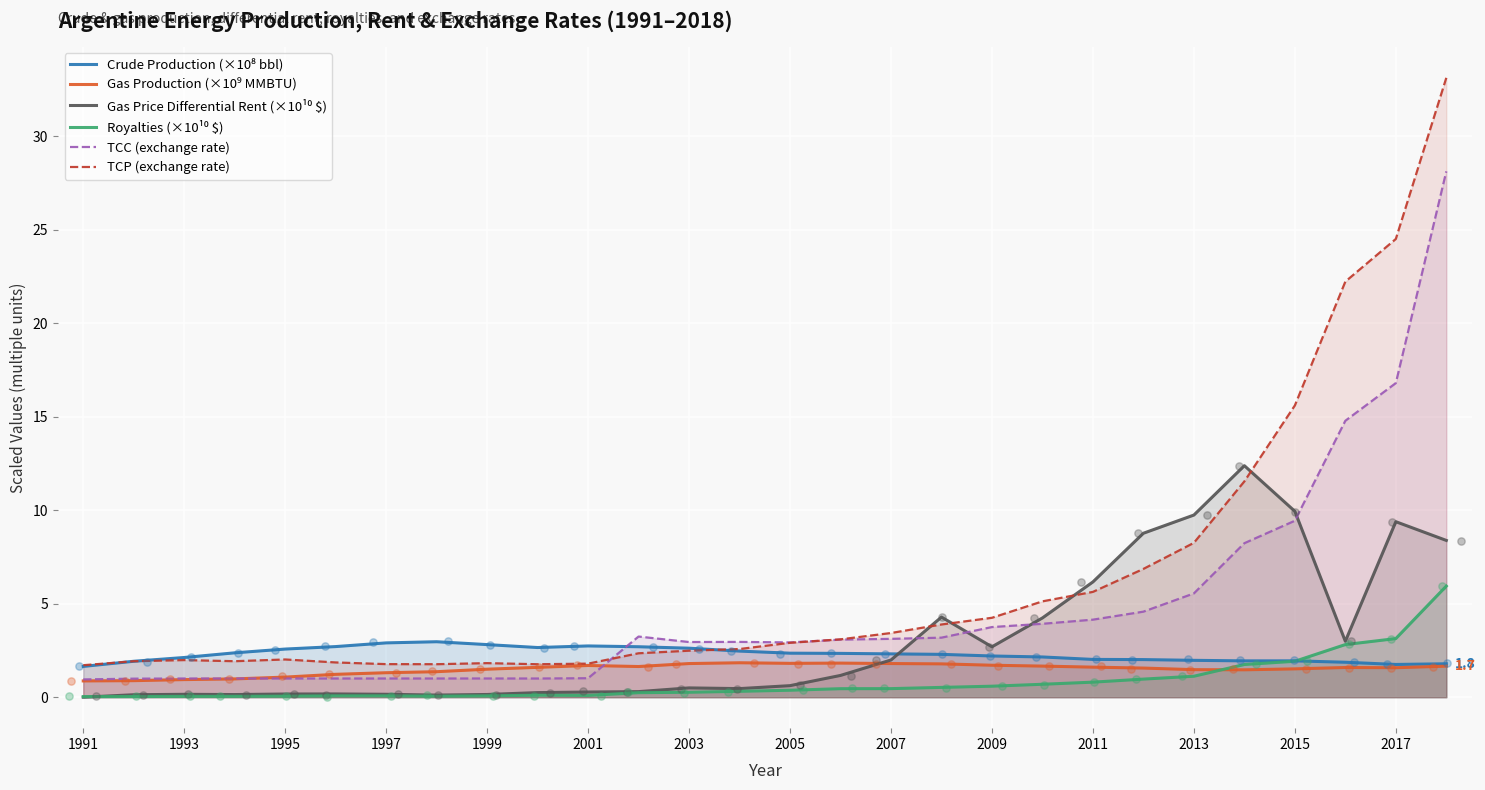

At how many categories does at least one series exceed 14?

4